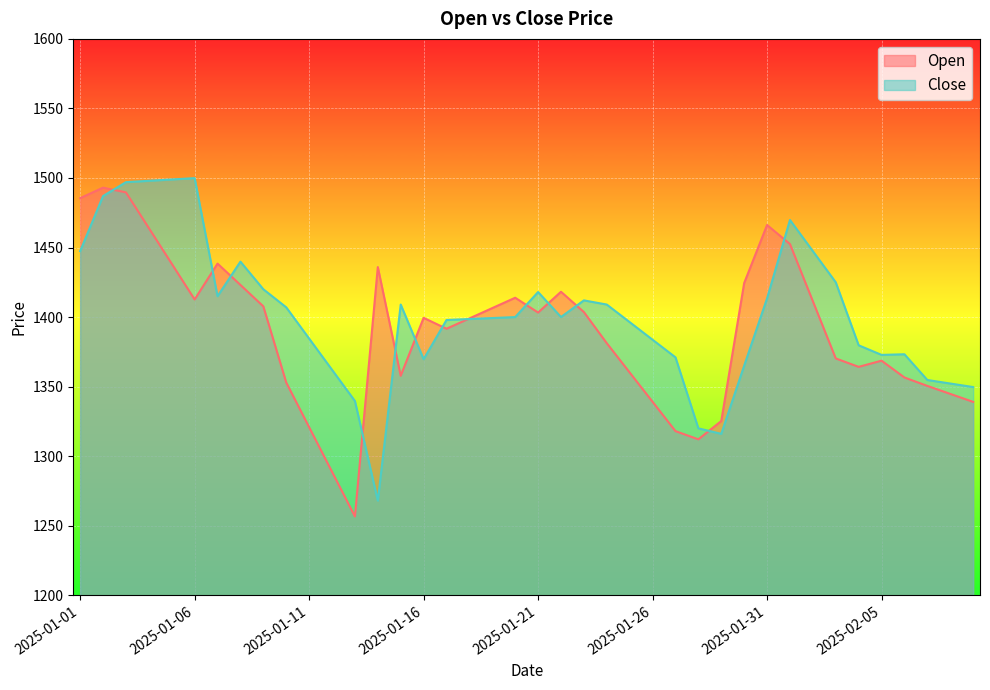

Reading right to left, extract all data points from this chart.

Open: 2025-02-09=1339.0	2025-02-08=1344.8	2025-02-07=1350.5	2025-02-06=1356.5	2025-02-05=1368.7	2025-02-04=1364.2	2025-02-03=1370.2	2025-02-02=1411.4	2025-02-01=1452.5	2025-01-31=1466.2	2025-01-30=1424.5	2025-01-29=1325.2	2025-01-28=1312.1	2025-01-27=1318.0	2025-01-26=1339.1	2025-01-25=1360.1	2025-01-24=1381.2	2025-01-23=1403.6	2025-01-22=1418.2	2025-01-21=1403.2	2025-01-20=1413.9	2025-01-19=1406.5	2025-01-18=1399.0	2025-01-17=1391.6	2025-01-16=1399.5	2025-01-15=1357.8	2025-01-14=1436.0	2025-01-13=1256.7	2025-01-12=1288.8	2025-01-11=1320.8	2025-01-10=1353.0	2025-01-09=1407.7	2025-01-08=1423.1	2025-01-07=1438.5	2025-01-06=1412.7	2025-01-05=1438.3	2025-01-04=1464.0	2025-01-03=1489.7	2025-01-02=1493.0	2025-01-01=1485.5
Close: 2025-02-09=1349.7	2025-02-08=1352.2	2025-02-07=1354.8	2025-02-06=1373.2	2025-02-05=1372.8	2025-02-04=1379.7	2025-02-03=1425.0	2025-02-02=1447.4	2025-02-01=1469.8	2025-01-31=1413.5	2025-01-30=1365.0	2025-01-29=1316.0	2025-01-28=1320.0	2025-01-27=1371.0	2025-01-26=1383.7	2025-01-25=1396.3	2025-01-24=1409.0	2025-01-23=1412.0	2025-01-22=1400.0	2025-01-21=1418.0	2025-01-20=1400.0	2025-01-19=1399.3	2025-01-18=1398.6	2025-01-17=1397.9	2025-01-16=1369.7	2025-01-15=1409.0	2025-01-14=1268.0	2025-01-13=1339.7	2025-01-12=1362.1	2025-01-11=1384.5	2025-01-10=1407.0	2025-01-09=1420.0	2025-01-08=1439.8	2025-01-07=1415.0	2025-01-06=1499.9	2025-01-05=1498.9	2025-01-04=1498.0	2025-01-03=1497.0	2025-01-02=1487.0	2025-01-01=1447.4